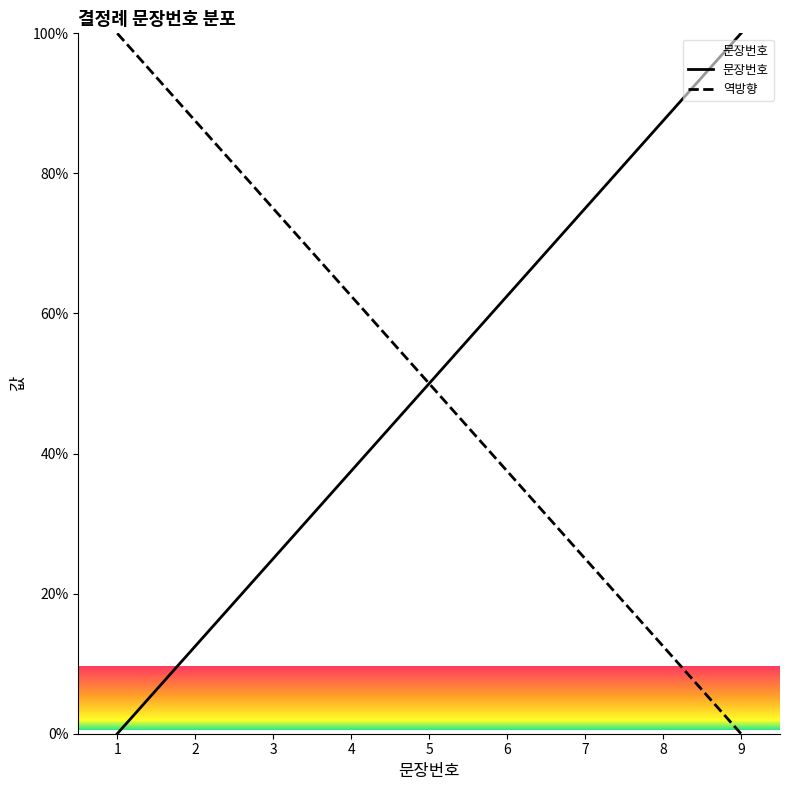

Rank the categories by 역방향 value from lowest to highest.

9, 8, 7, 6, 5, 4, 3, 2, 1